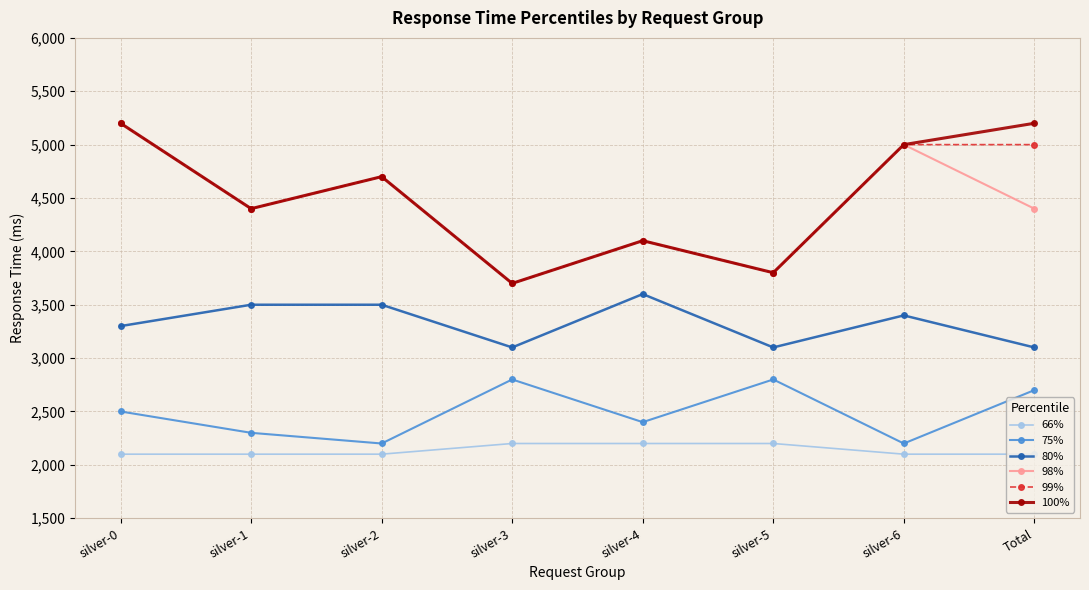

What is the smallest value displayed?

2100